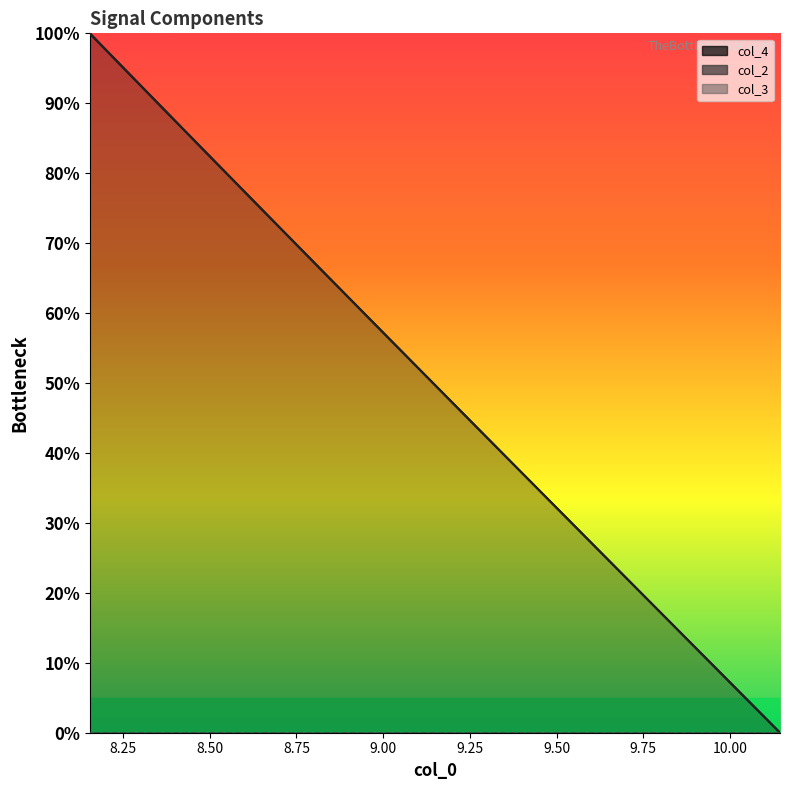

How many values in the col_2 series are below 51?

20